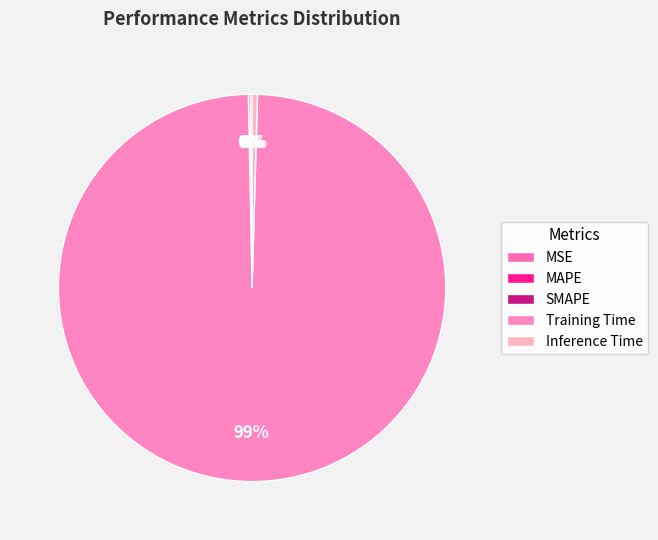

What is the smallest slice in the pie chart?

MSE